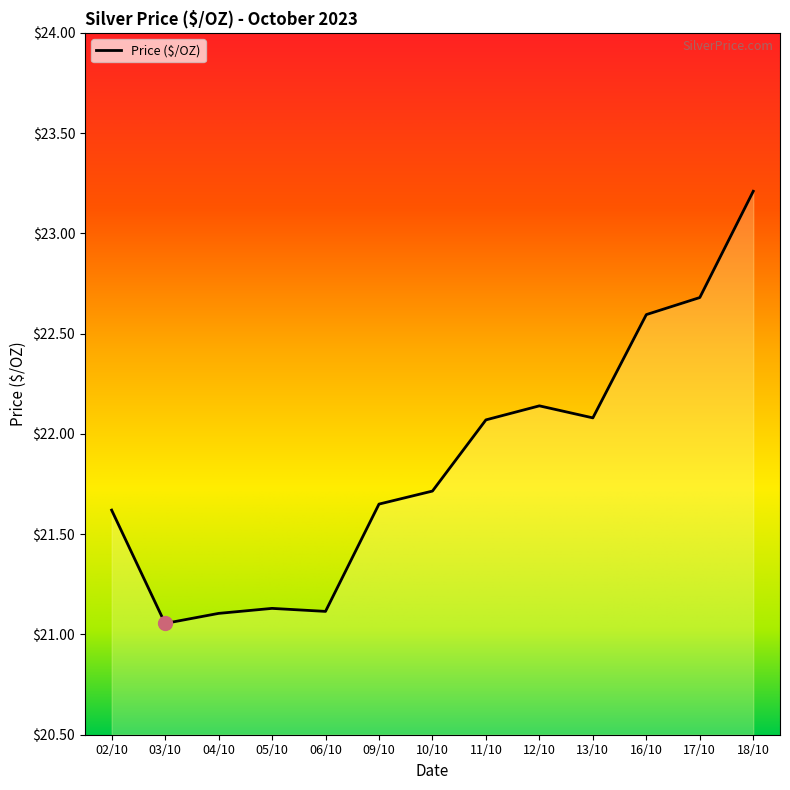

Does the chart display data point markers on the line(s)?

No